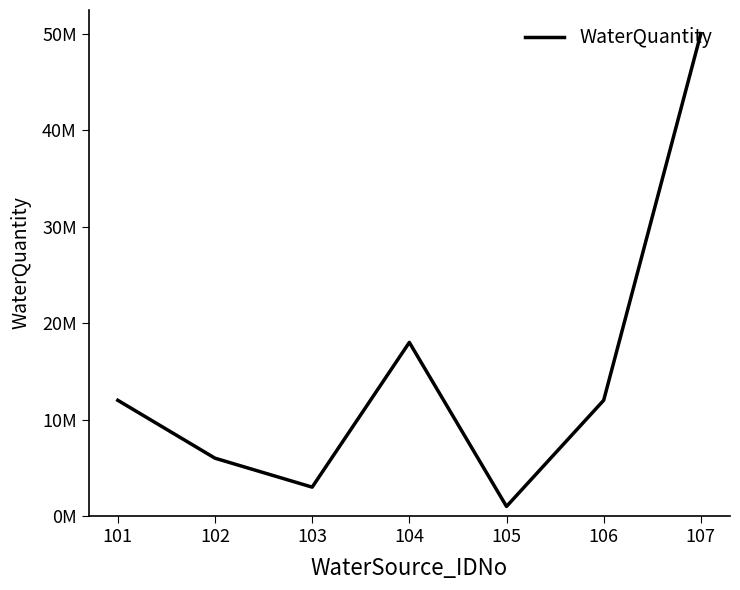

Is it true that the value at 103 is 3000000?

True